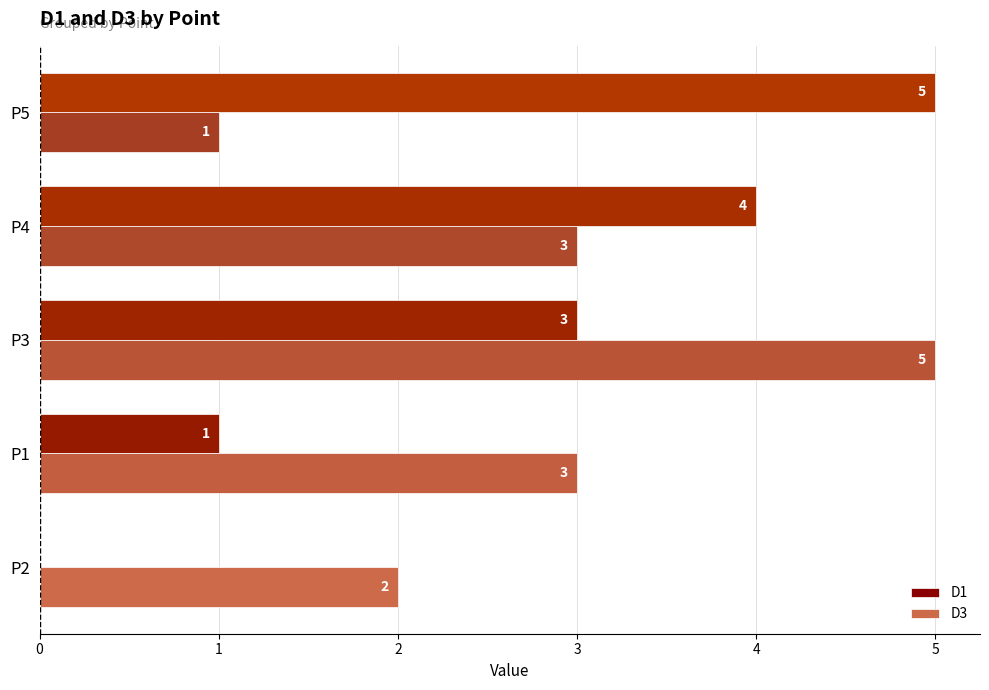

Is it true that D3 equals 0 at P5?

False